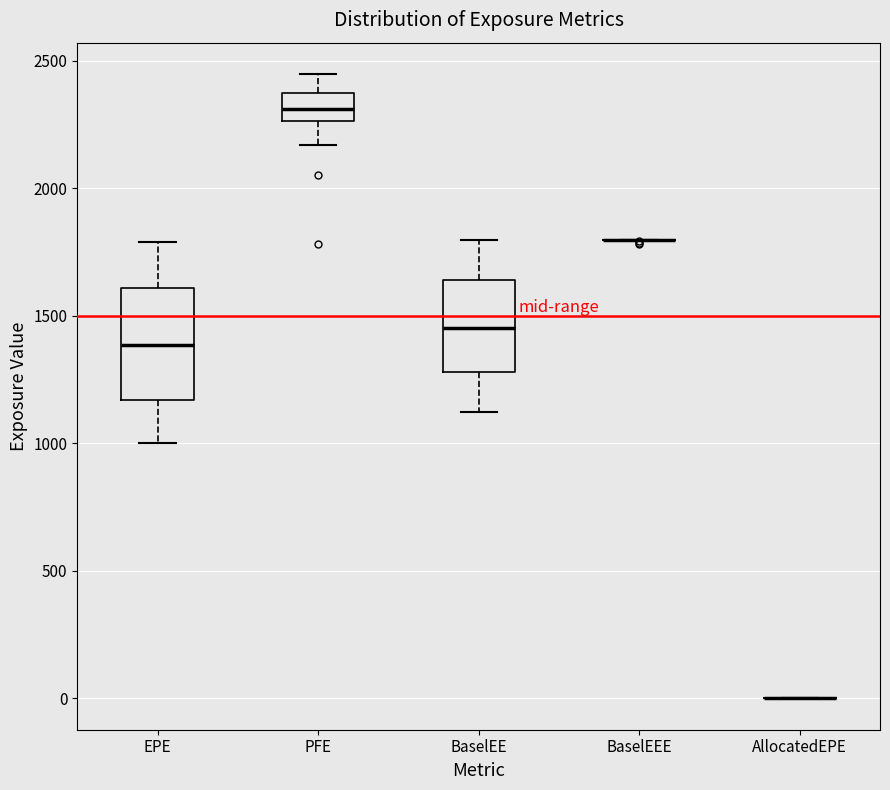

Where does the median line of the box for PFE sit on the y-axis? The values are not printed on the chart, so give them approximately, as read against the axis.

2300